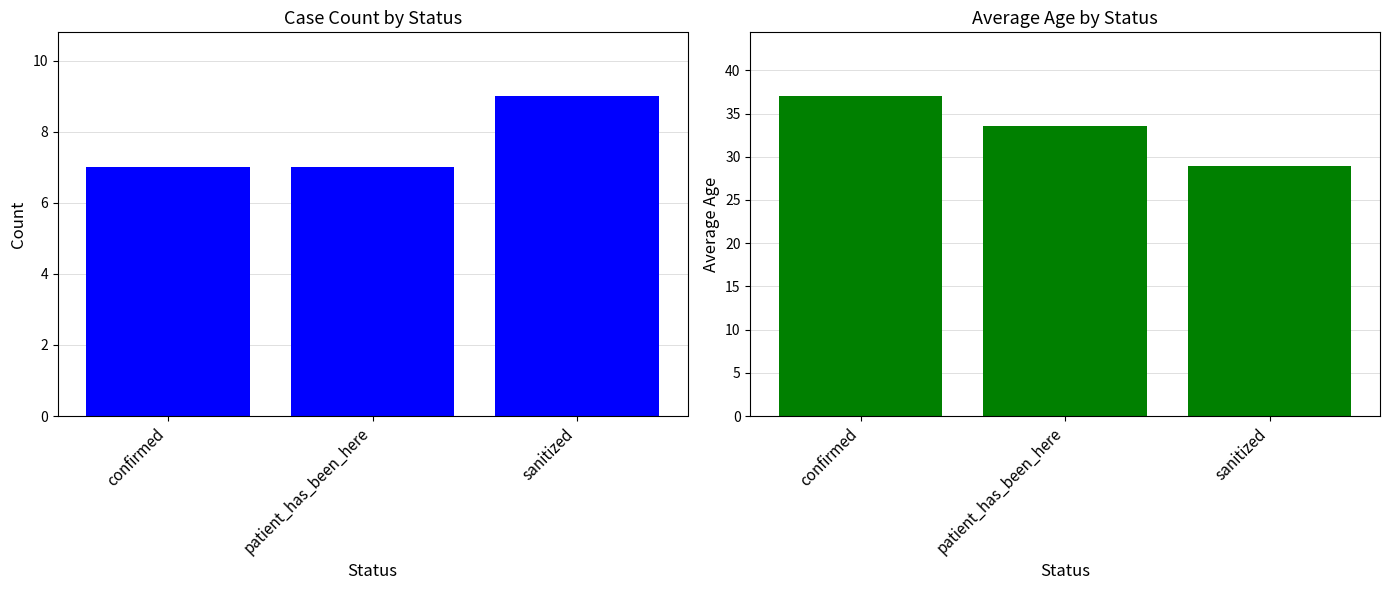

At which category does the chart reach its minimum across all series?

confirmed